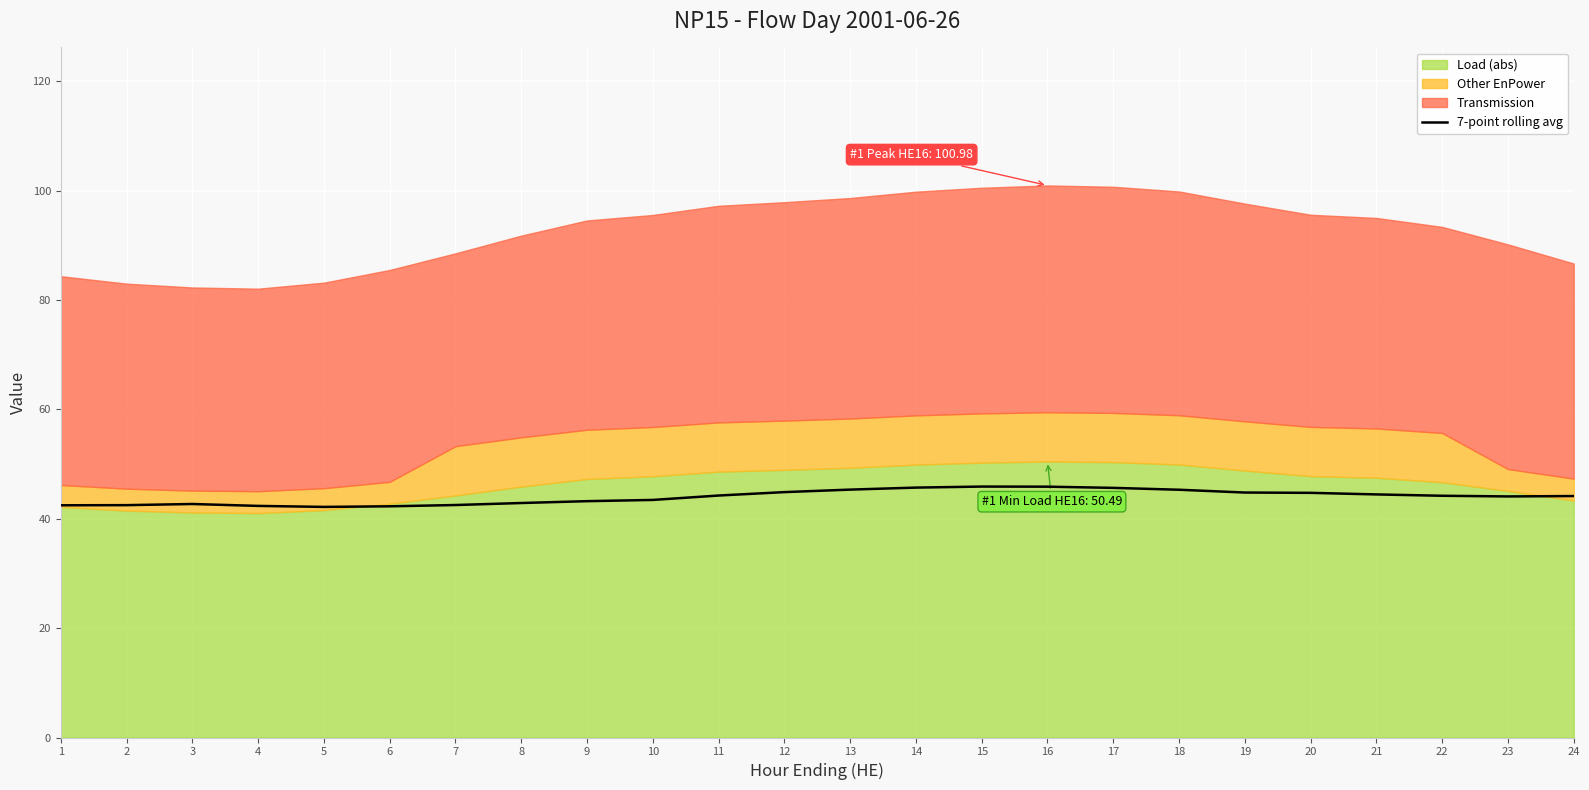

List the labels in order of value, smallest first.

5, 6, 4, 1, 2, 7, 3, 8, 9, 10, 23, 24, 22, 11, 21, 20, 19, 12, 18, 13, 17, 14, 16, 15